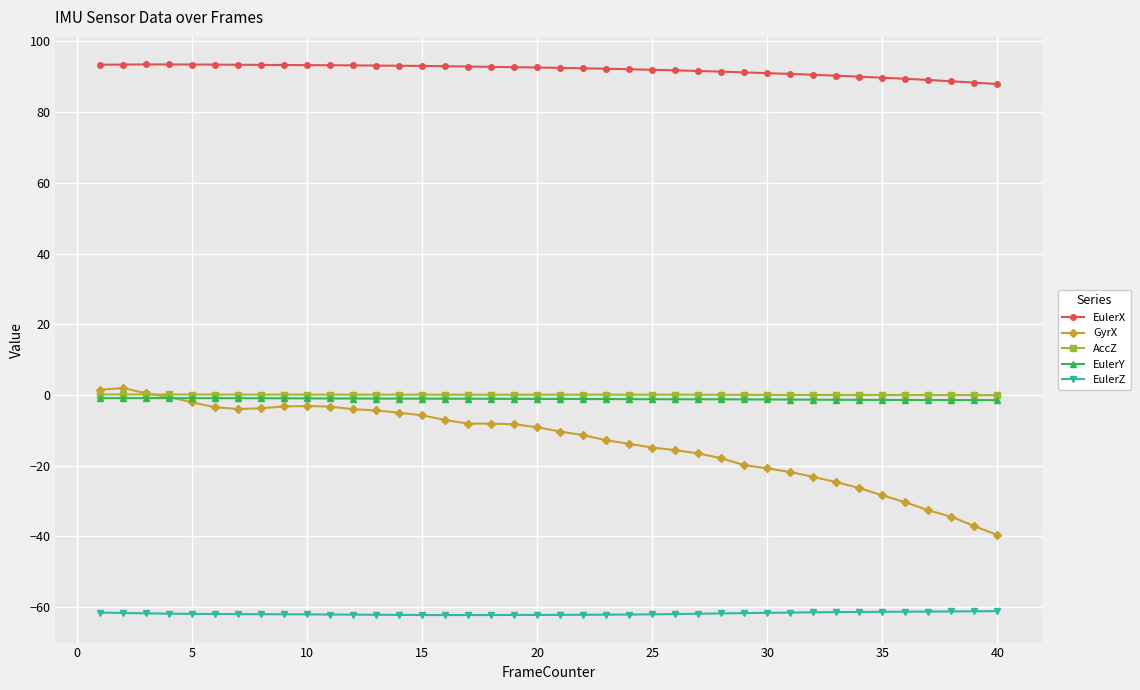

How many data points does each series have?

40